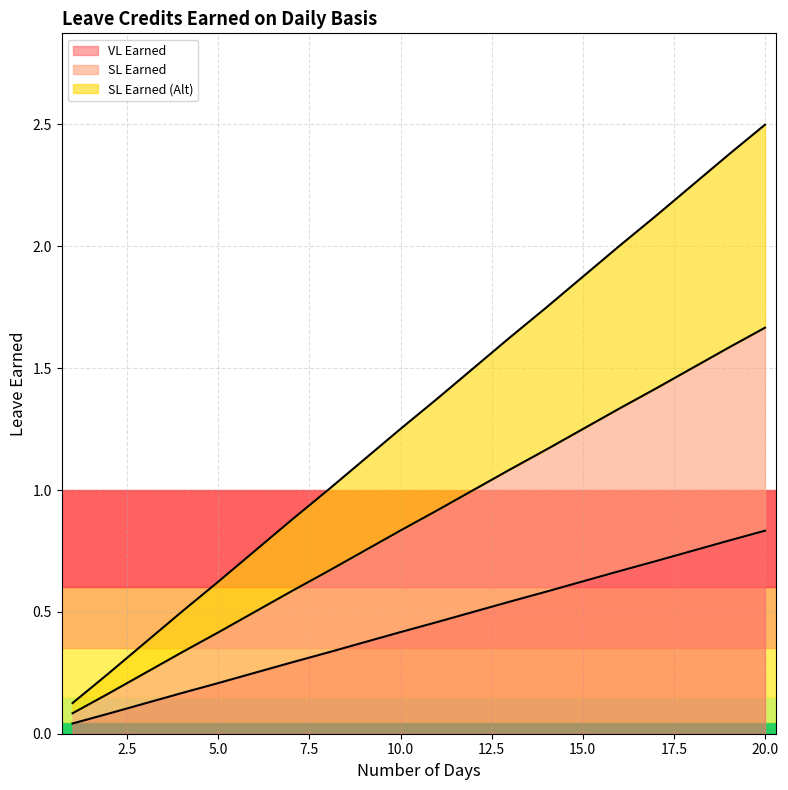

Rank the series at 12 from lowest to highest value.

VL Earned, SL Earned, SL Earned (Alt)